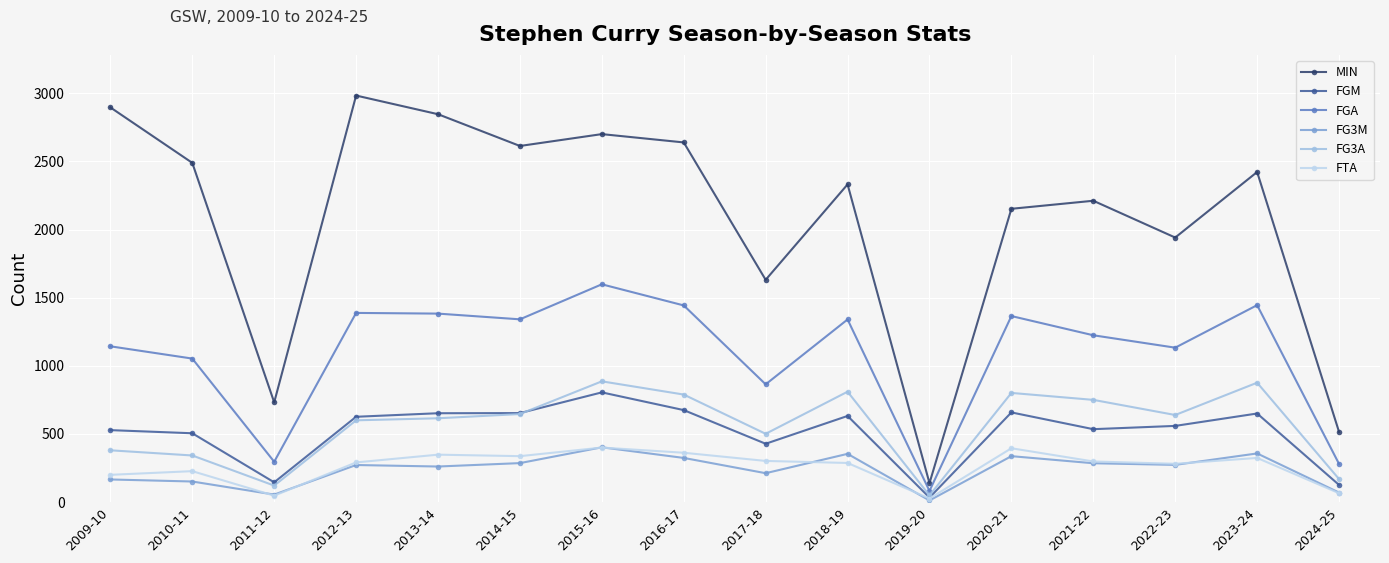

Which category has the lowest value in the FGM series?

2019-20